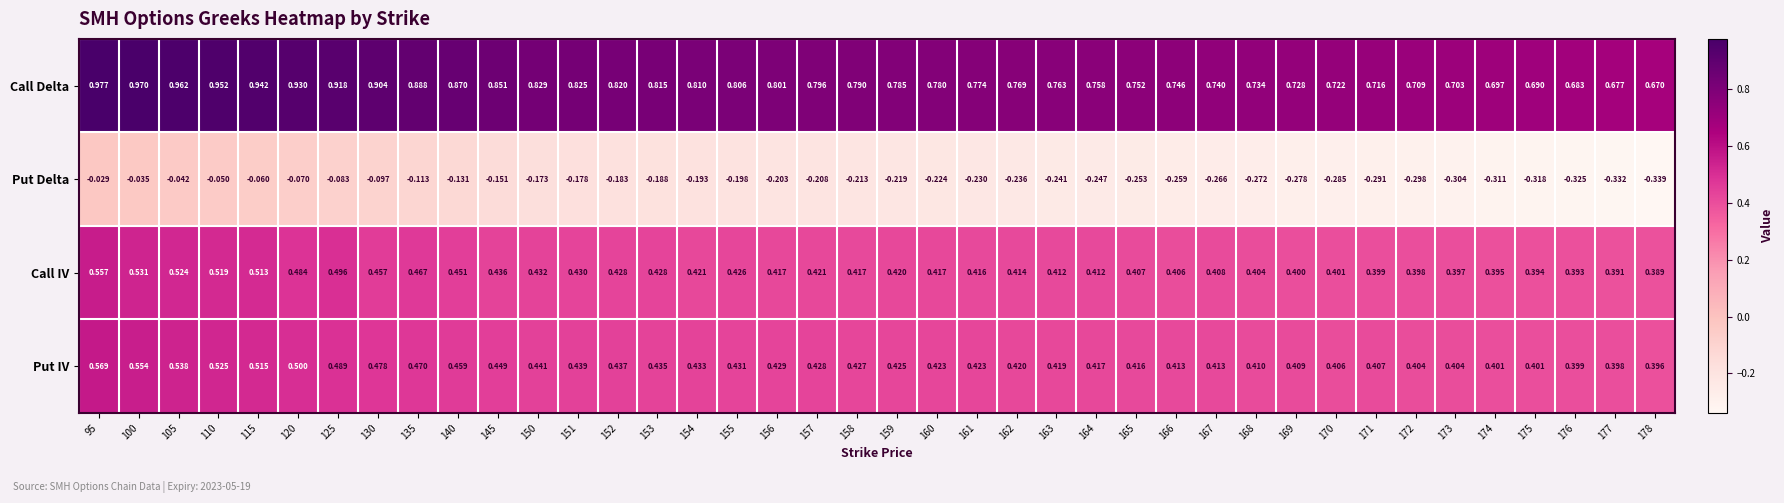

List the series in order of their peak value, lowest first.

Put Delta, Call IV, Put IV, Call Delta